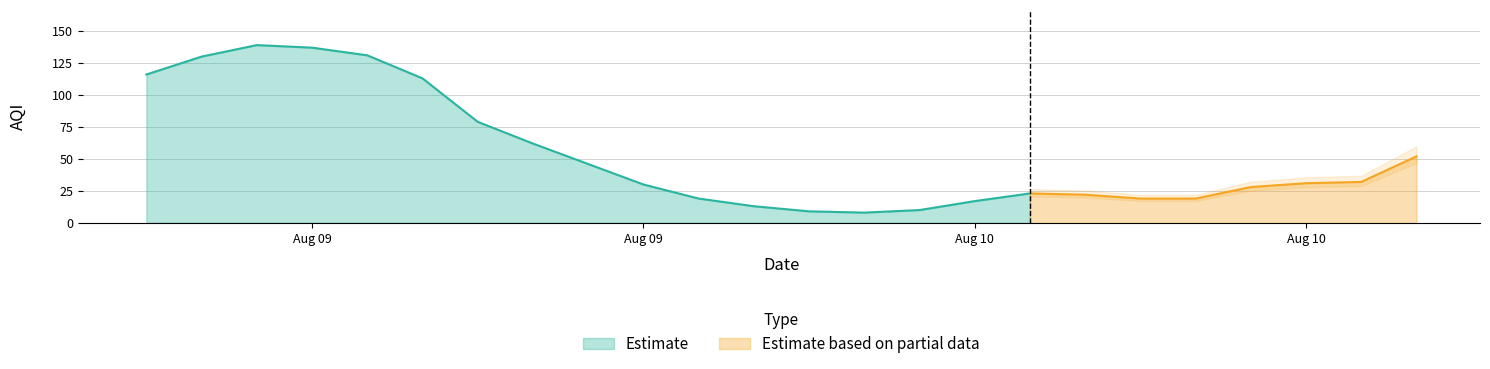

How many points are lower than both their immediate neighbors (excluding endpoints)?

1